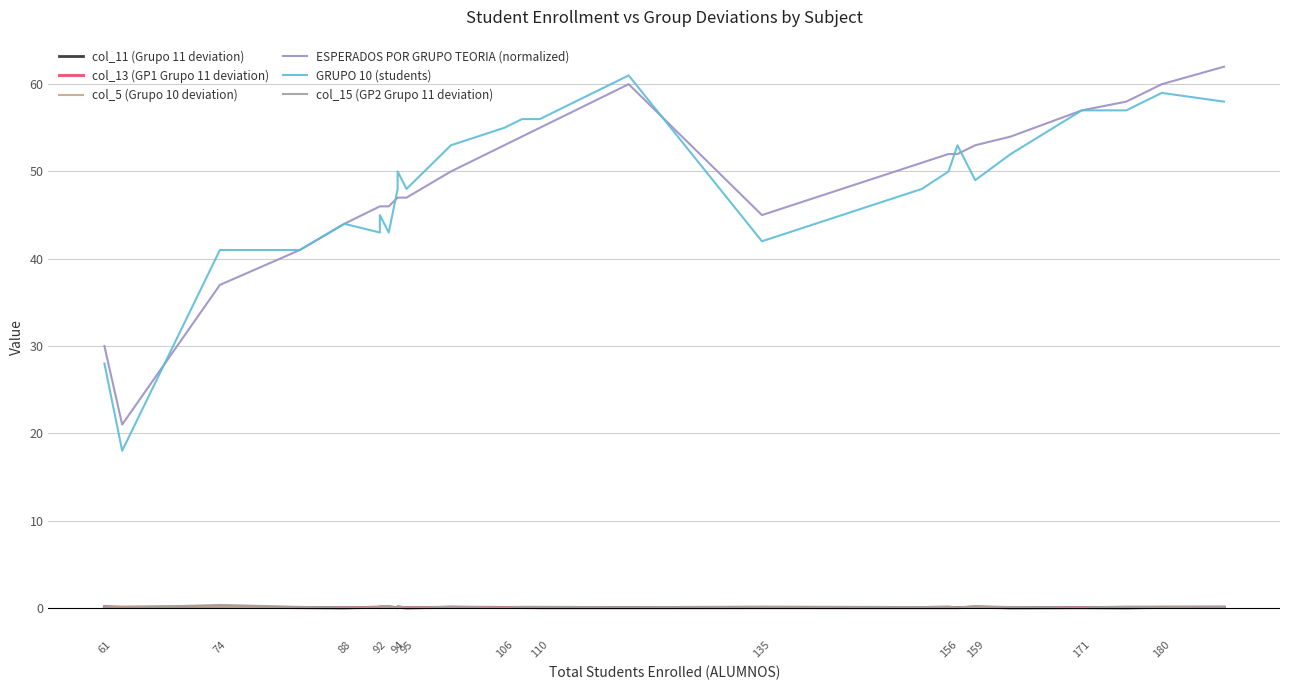

At how many categories does at least one series exceed 34?

24